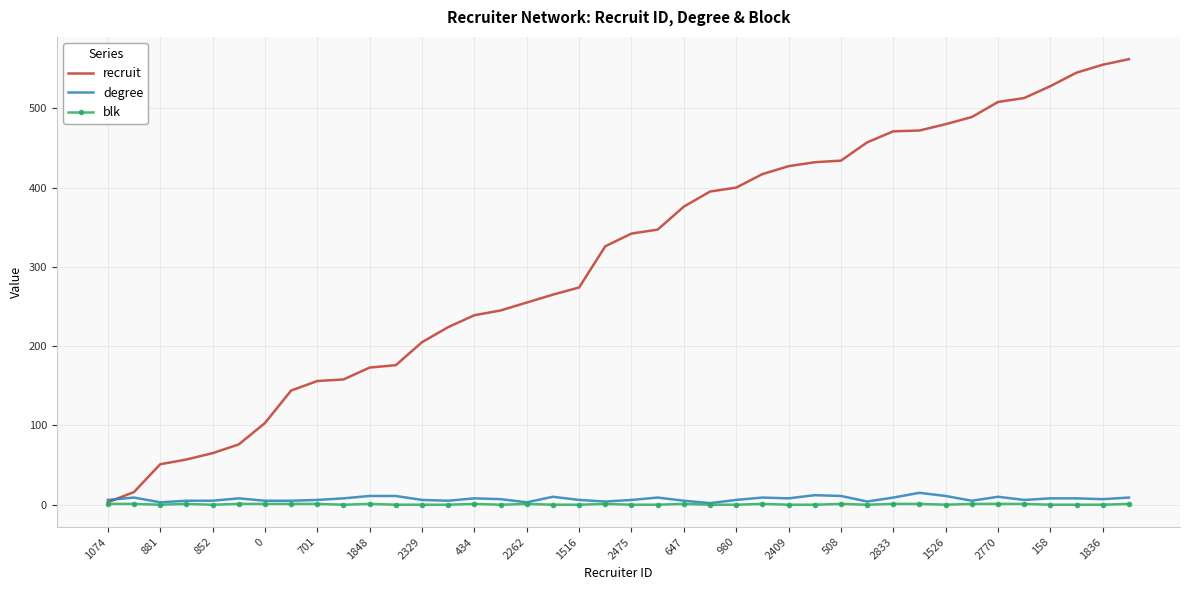

Which series has the widest spread of values?

recruit